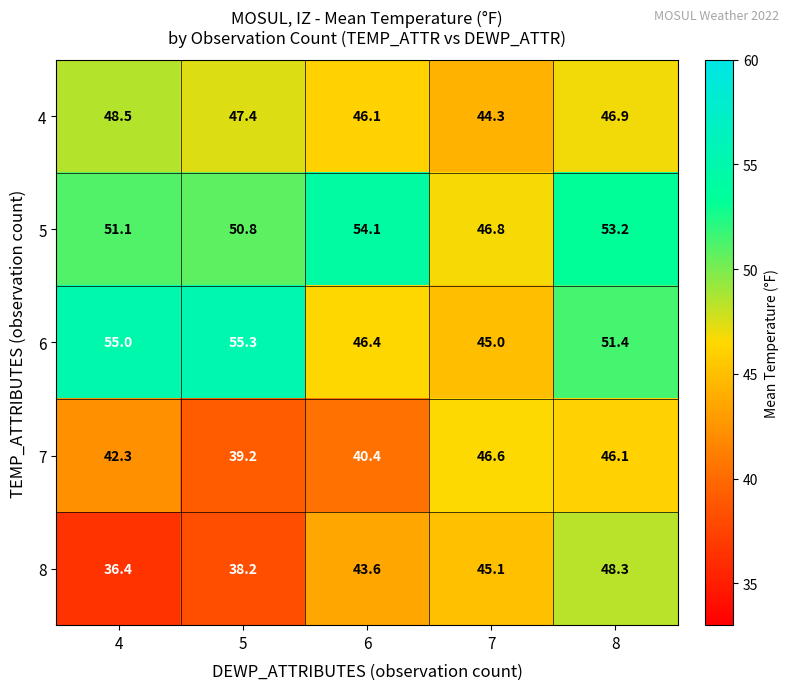

What is the sum of the 7 values at 5 and 4?

81.5